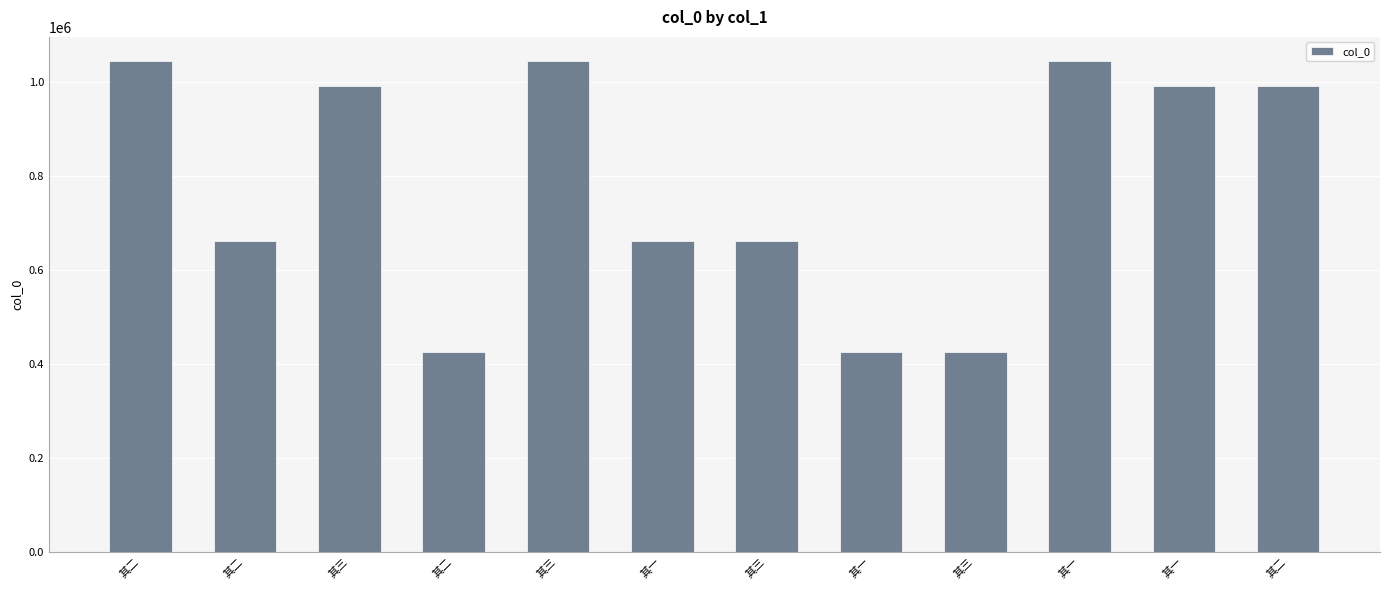

Are the bars grouped side by side (vs. stacked)?

No